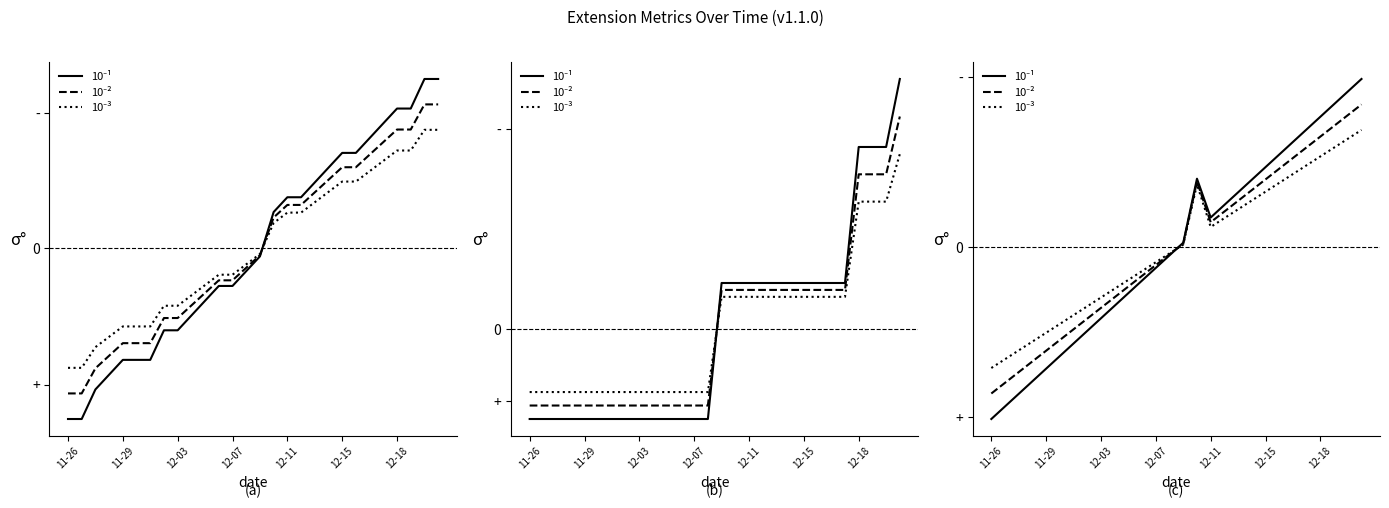

How many lines are shown in the chart?

3